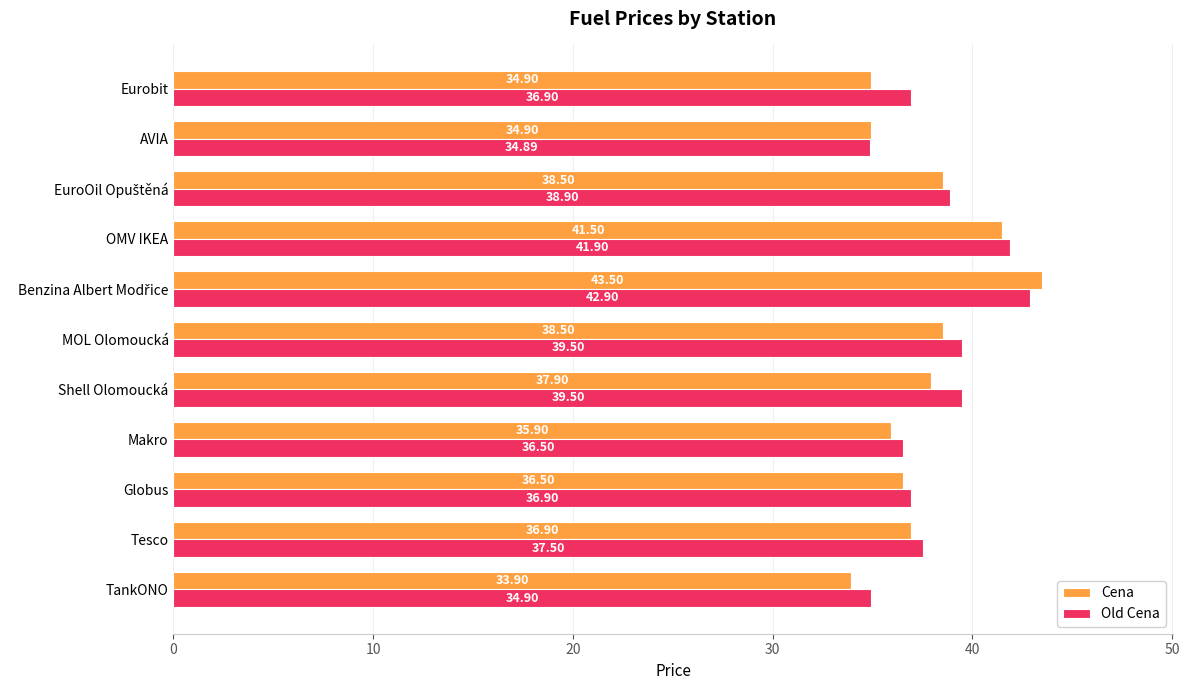

What is the total value across all series at Eurobit?

71.8